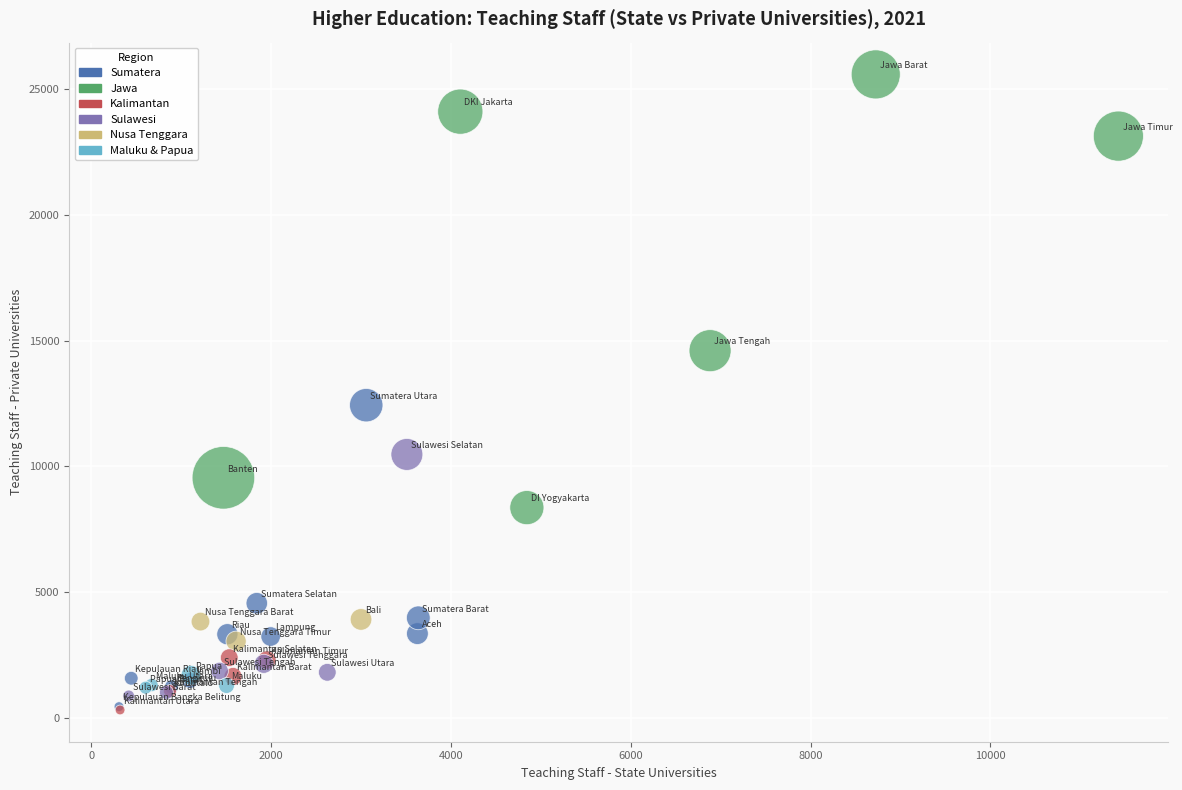

What Y value in the scatter plot is closest to 12949?

12431